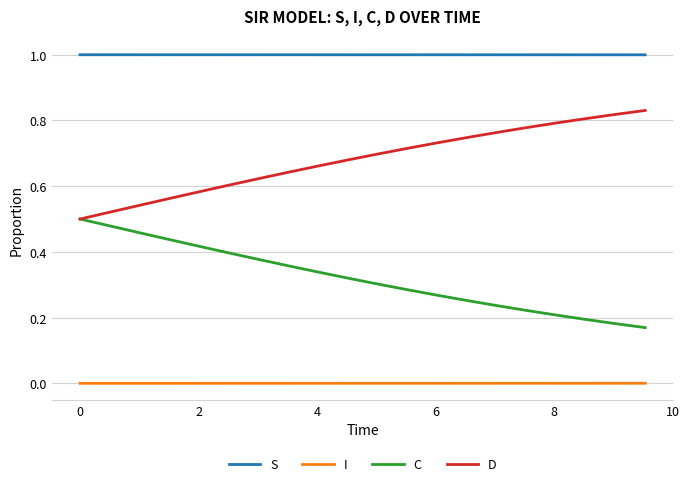

True or false: S and I cross at least once.

False